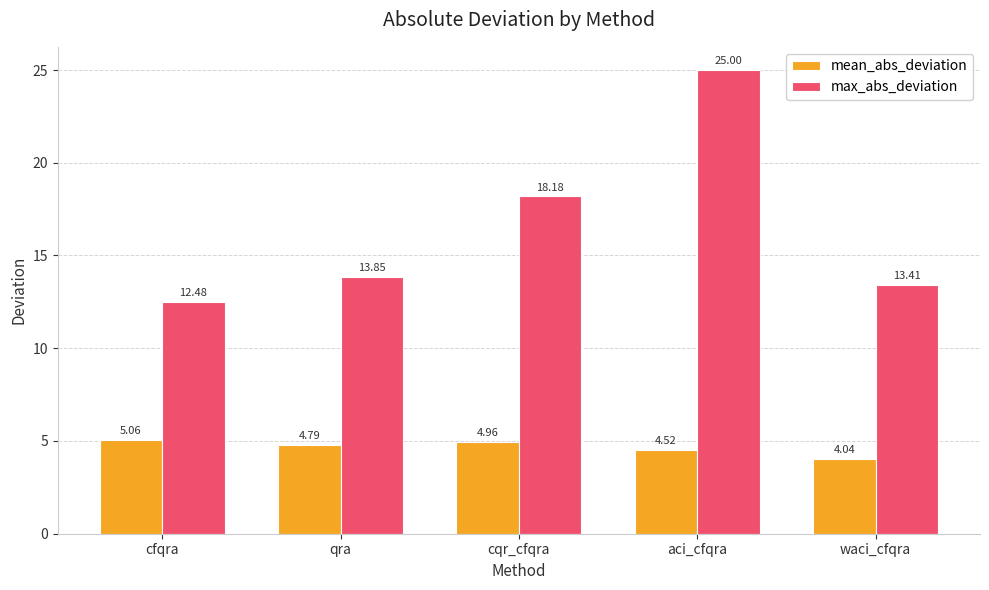

Are the bars grouped side by side (vs. stacked)?

Yes